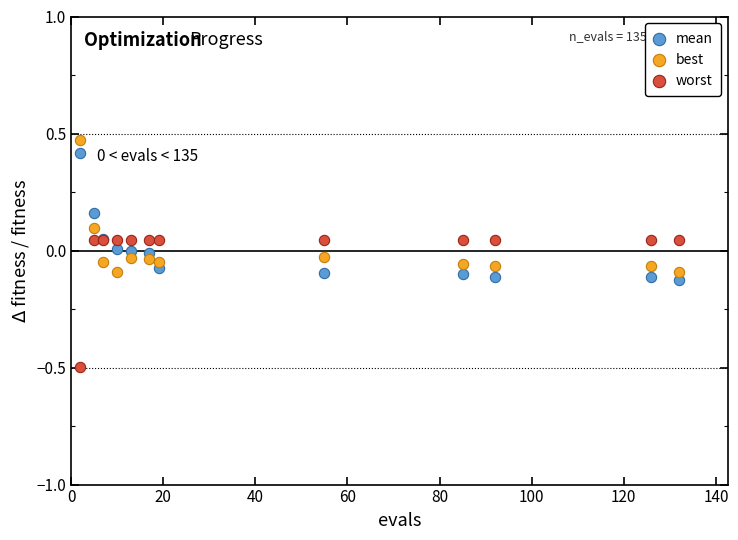

Which series contains the lowest Y value?

worst